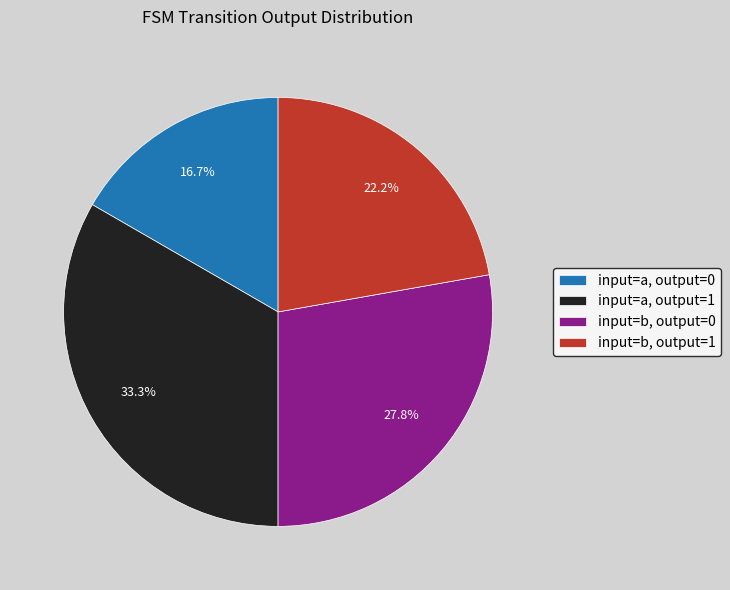

Which slice is the smallest?

input=a, output=0